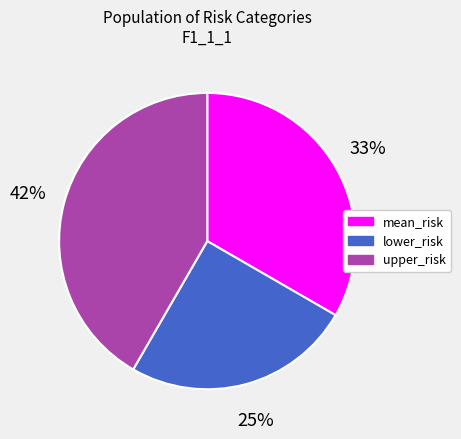

Between mean_risk and upper_risk, which is larger?

upper_risk